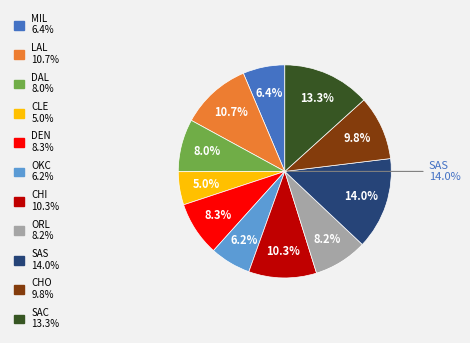

Is it true that ORL is 1% of the pie?

False